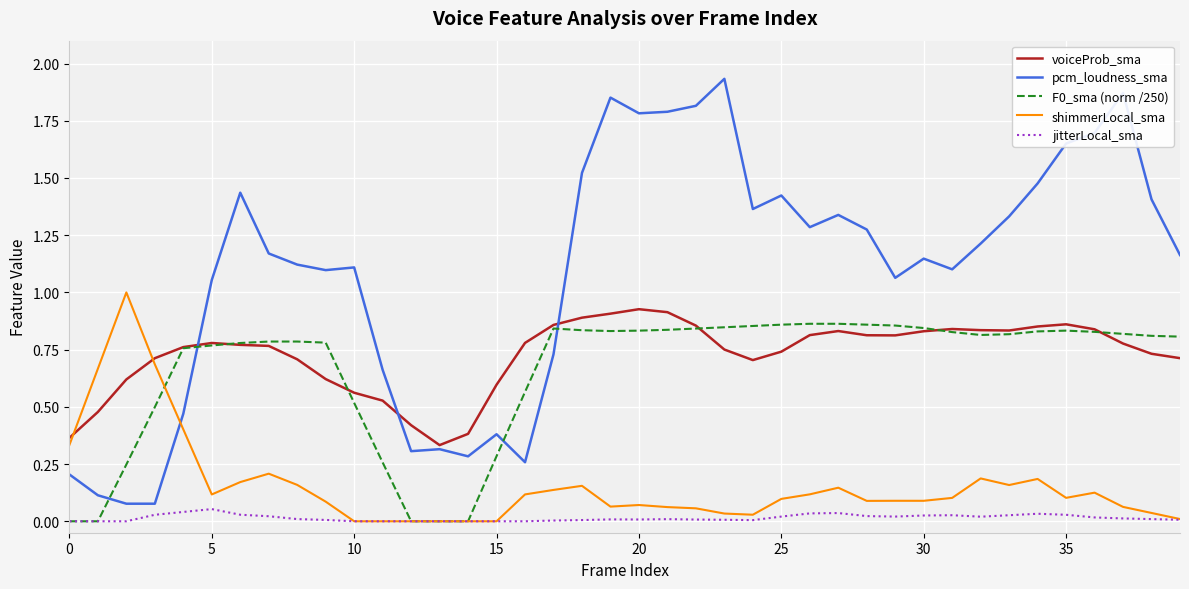

What is the sum of all shimmerLocal_sma values?

6.2